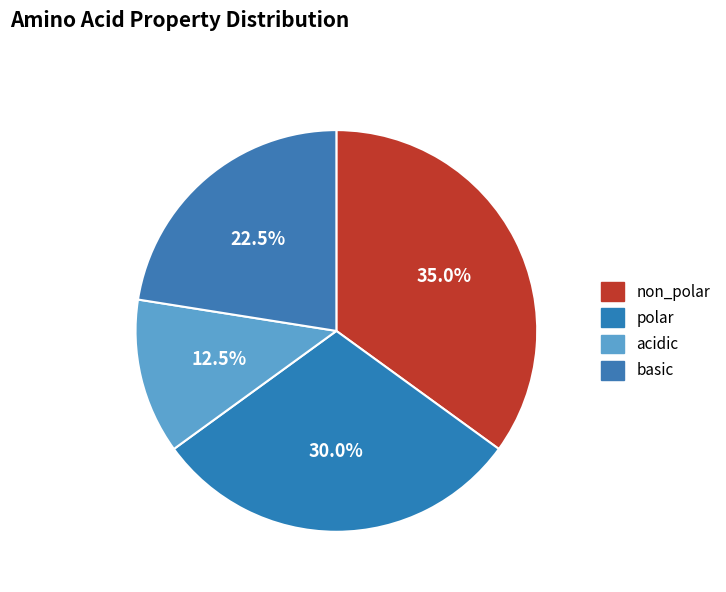

Count the number of slices in the pie.

4